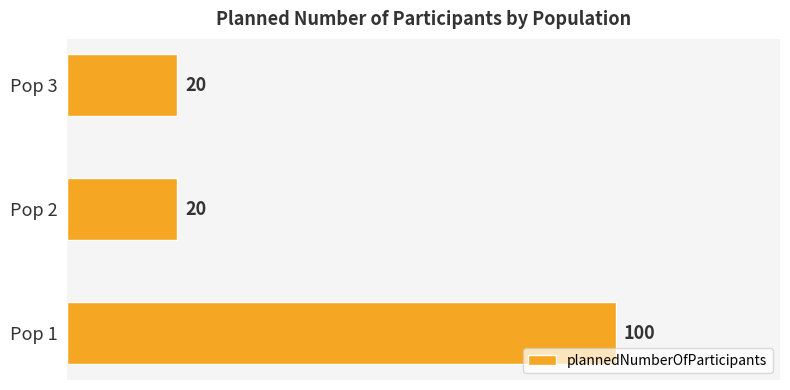

The value at Pop 3 is 20. True or false?

True